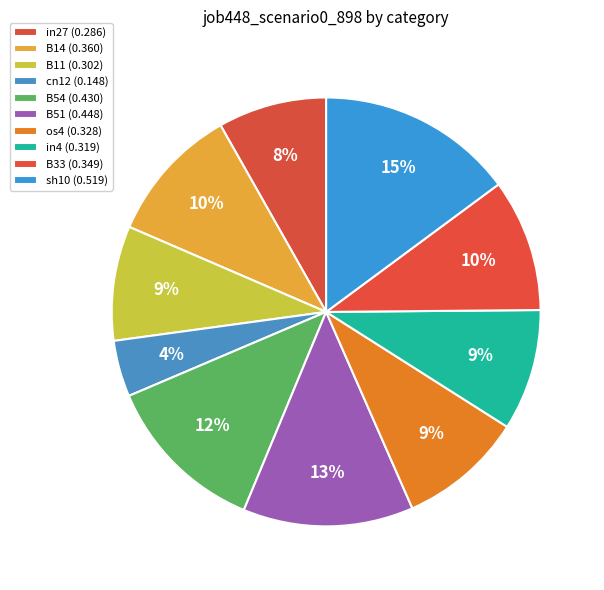

What is the largest slice in the pie chart?

sh10